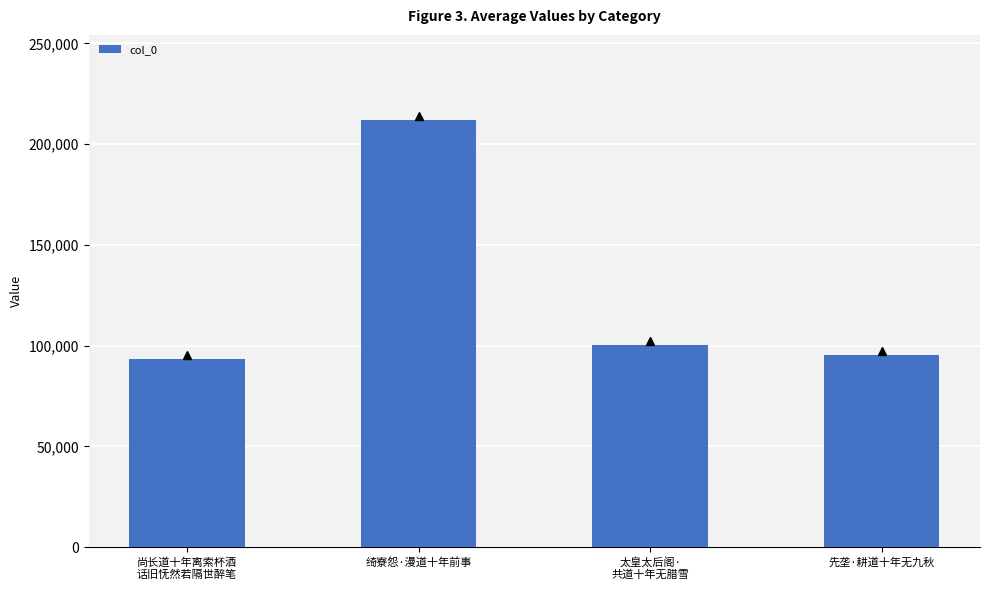

What is the smallest value displayed?

93590